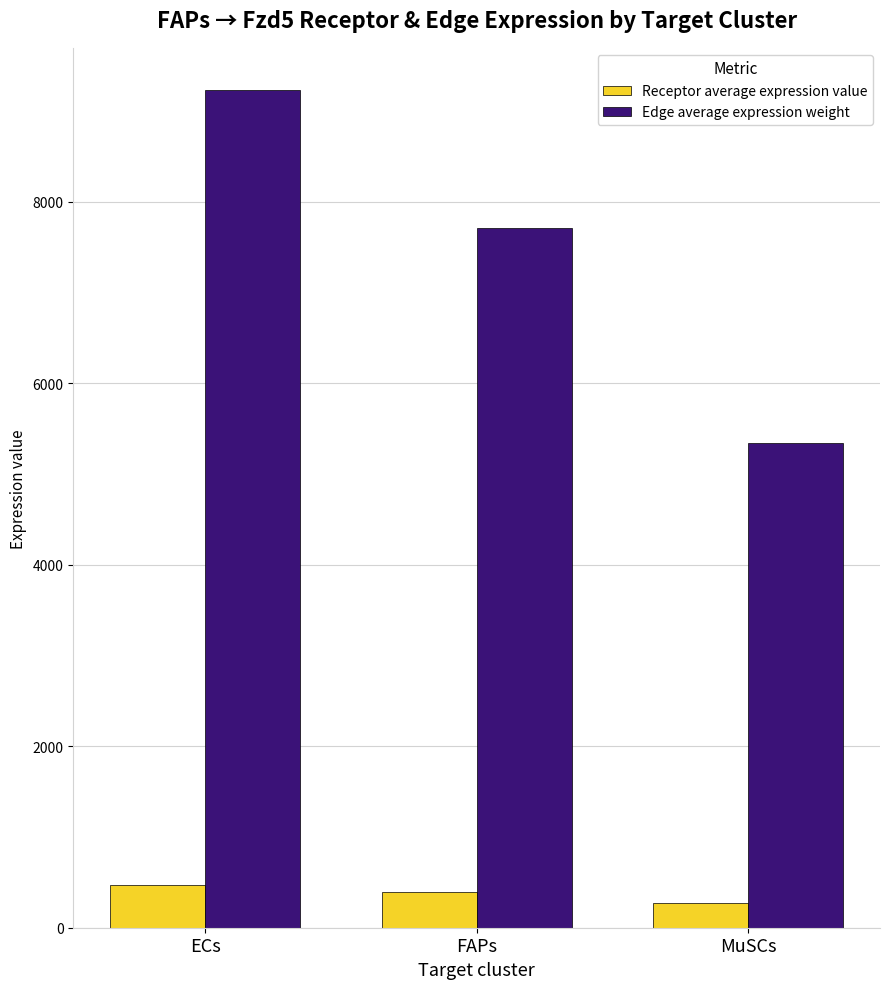

Count the number of categories in the chart.

3